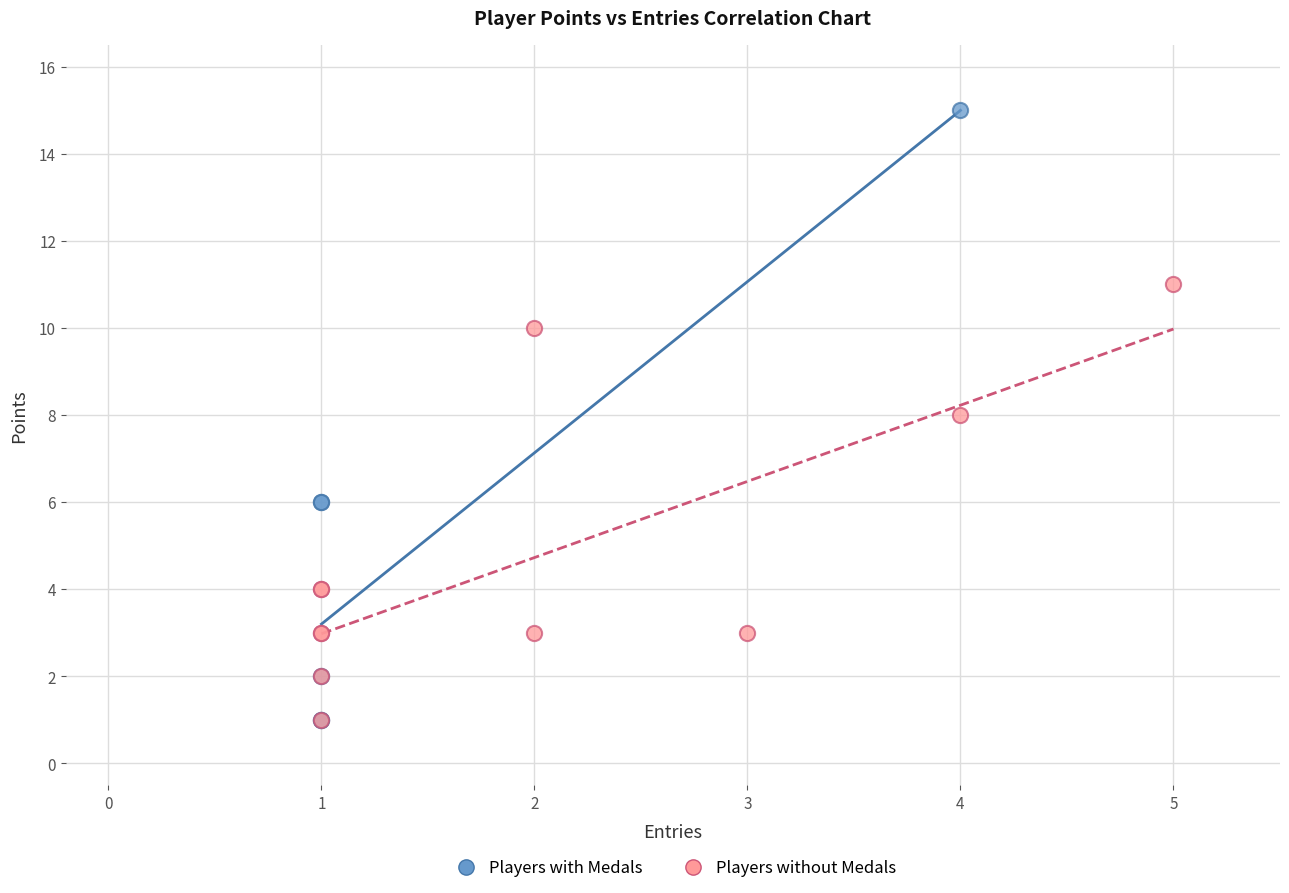

Which series has the largest Y range (max minus min)?

Players with Medals